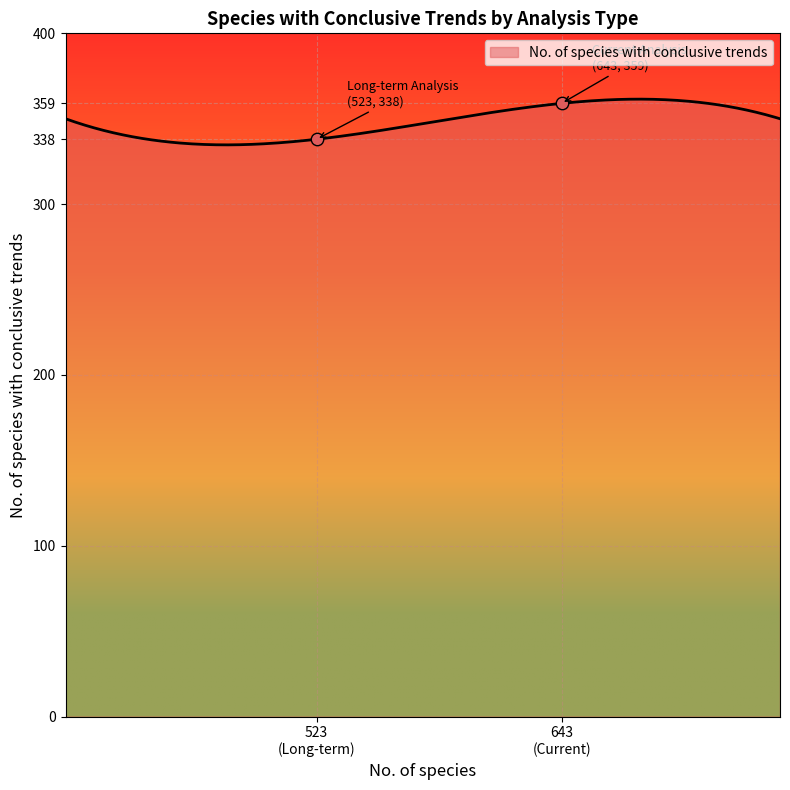

Which has a higher value, Long-term Analysis or Current Analysis?

Current Analysis